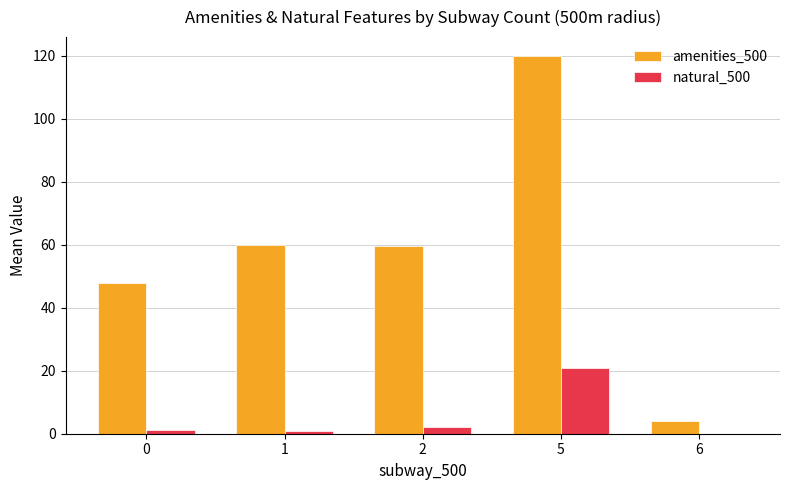

Is the value of amenities_500 at 6 greater than the value of natural_500 at 0?

Yes